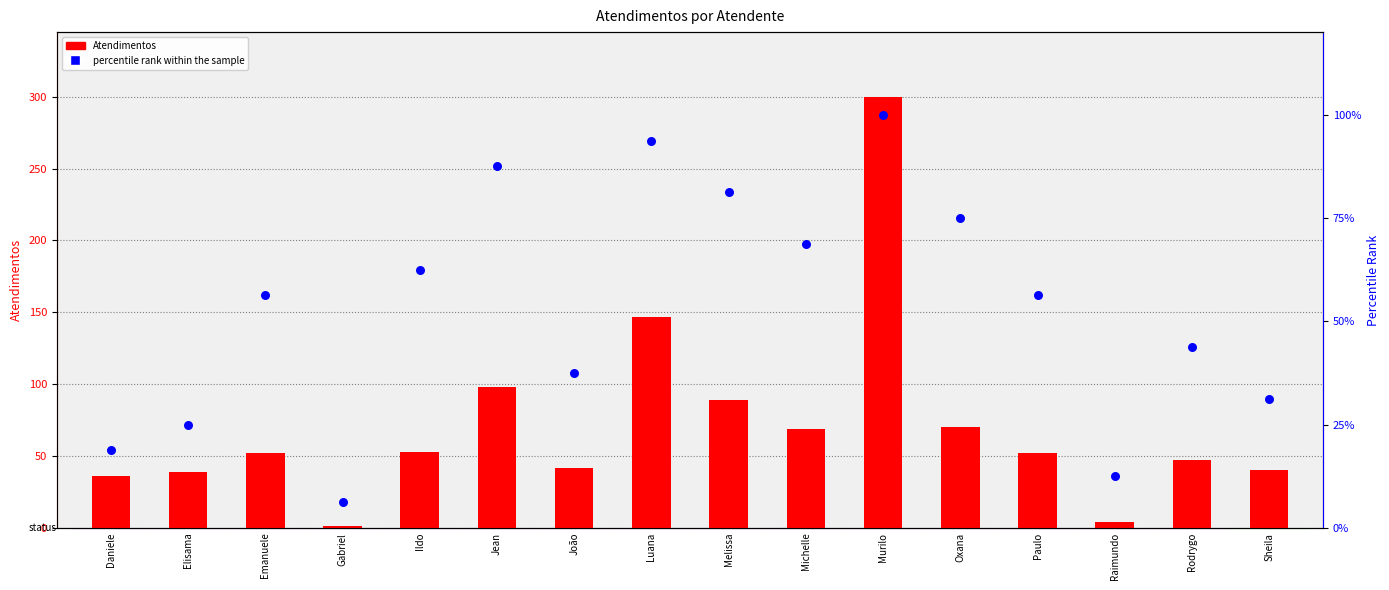

What are all the series names shown in the legend?

Atendimentos, percentile rank within the sample